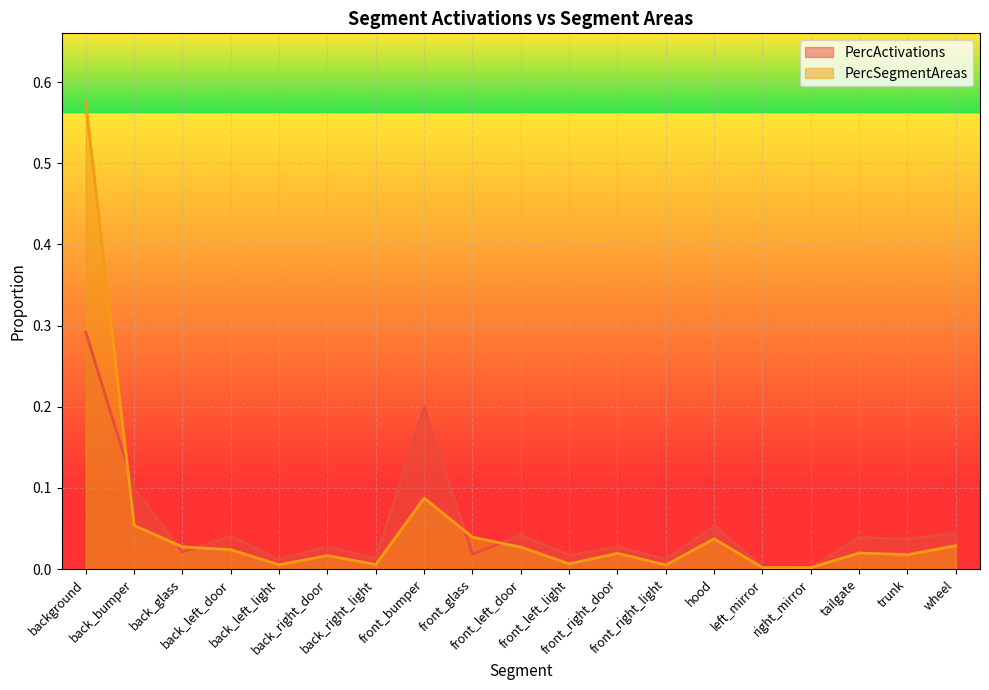

Reading left to right, what are all the values shown in this chart?

PercActivations: 0.3	0.1	0.0	0.0	0.0	0.0	0.0	0.2	0.0	0.0	0.0	0.0	0.0	0.1	0.0	0.0	0.0	0.0	0.0
PercSegmentAreas: 0.6	0.1	0.0	0.0	0.0	0.0	0.0	0.1	0.0	0.0	0.0	0.0	0.0	0.0	0.0	0.0	0.0	0.0	0.0